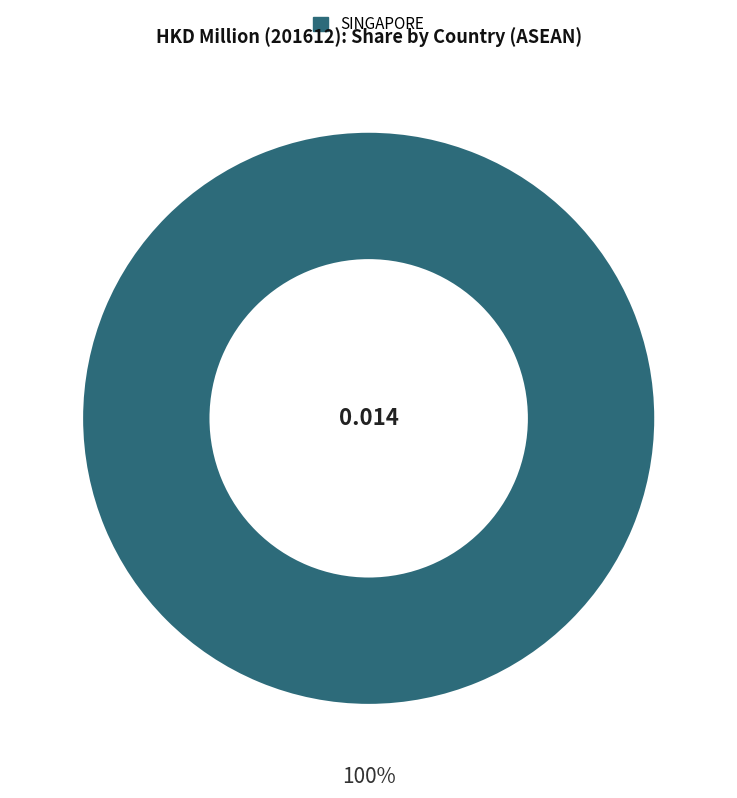

Is there any slice that represents more than half of the pie?

Yes